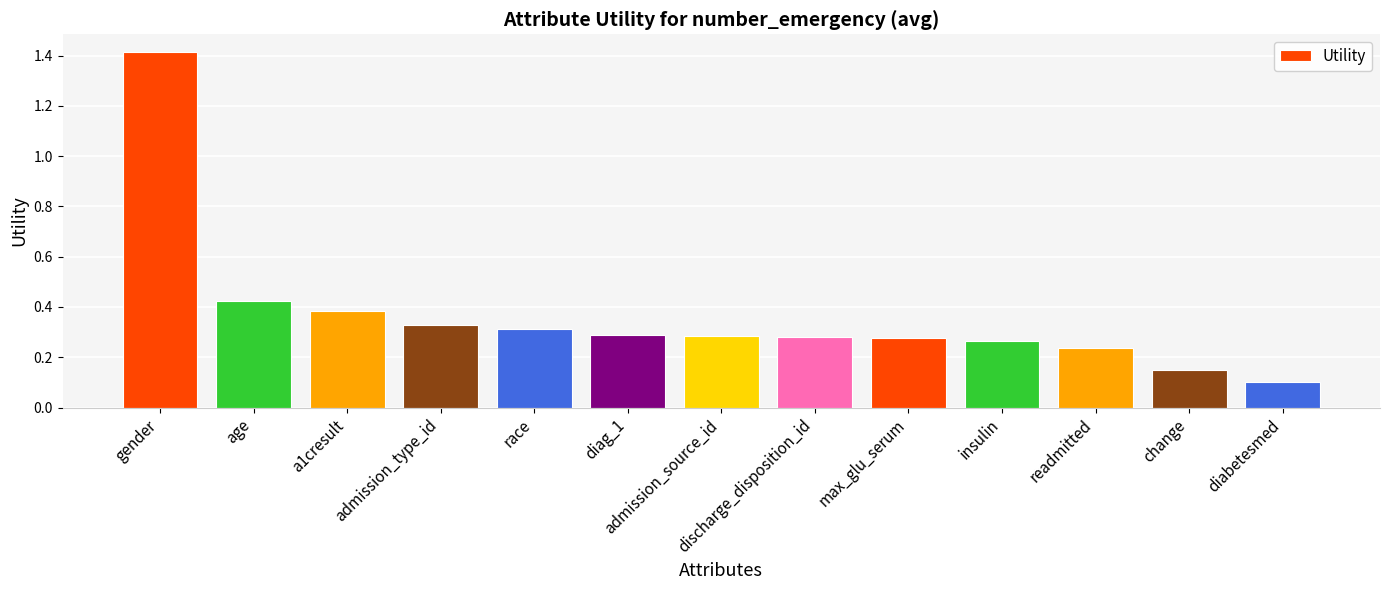

Is it true that the value at max_glu_serum is 0.4?

False